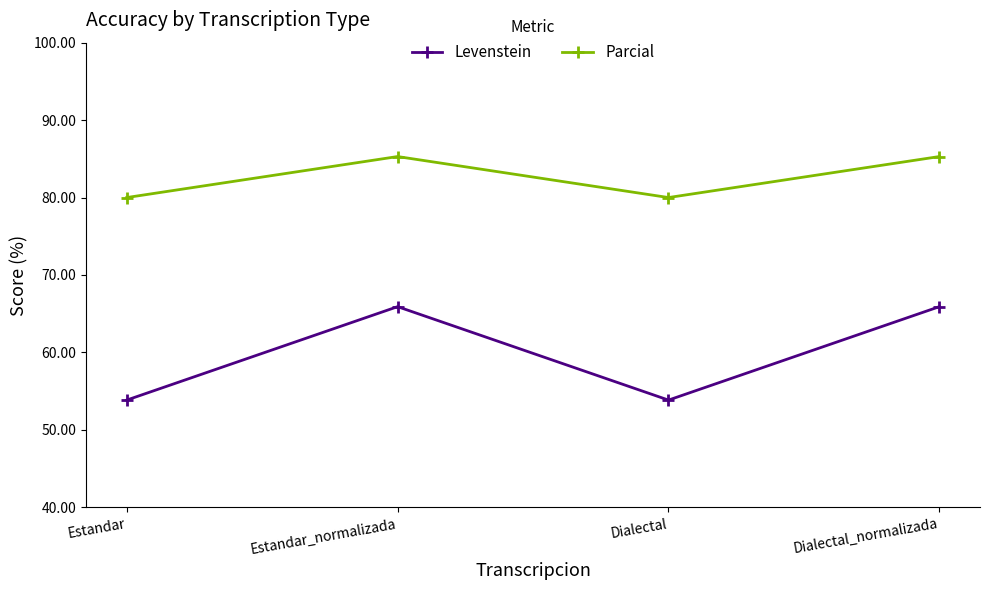

What is the sum of all Levenstein values?

239.5